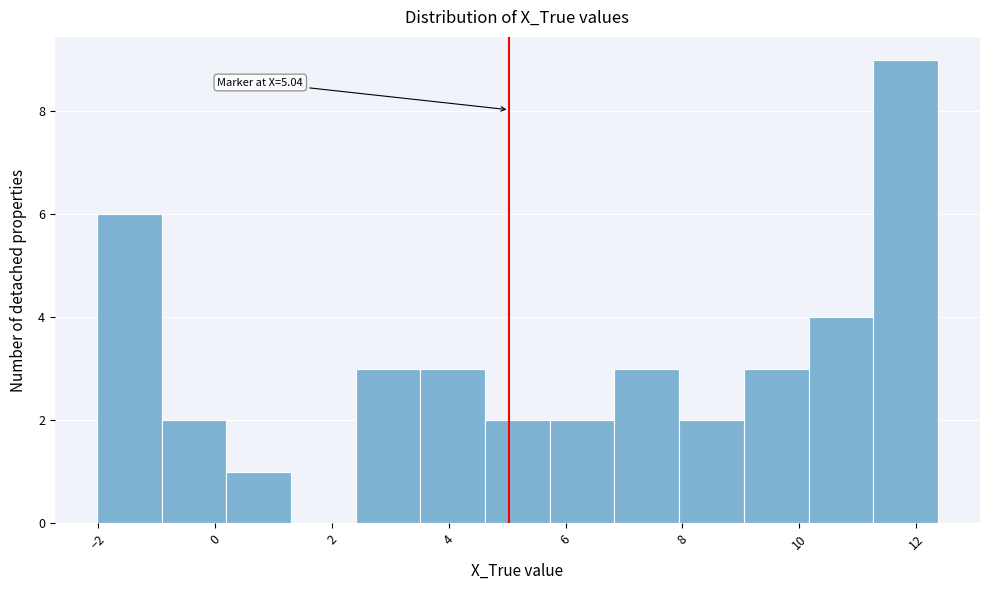

Which range on the x-axis has the tallest bar?

11.2 to 12.4